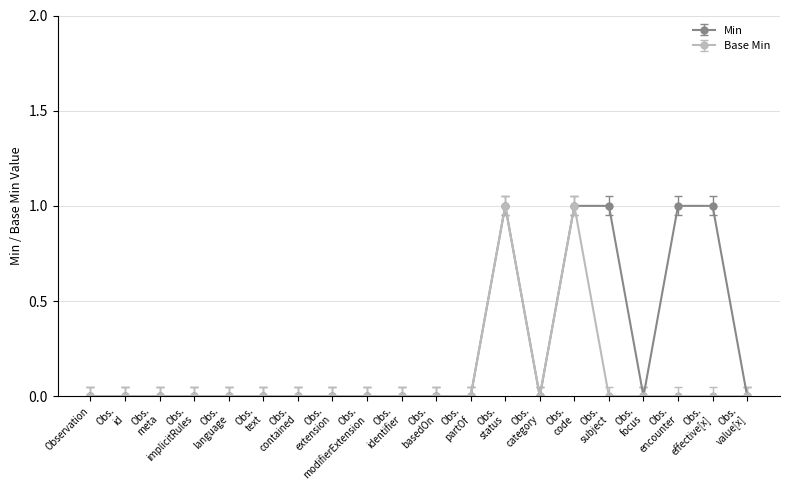

What is the value of the Min point at the 18th from the left?

1